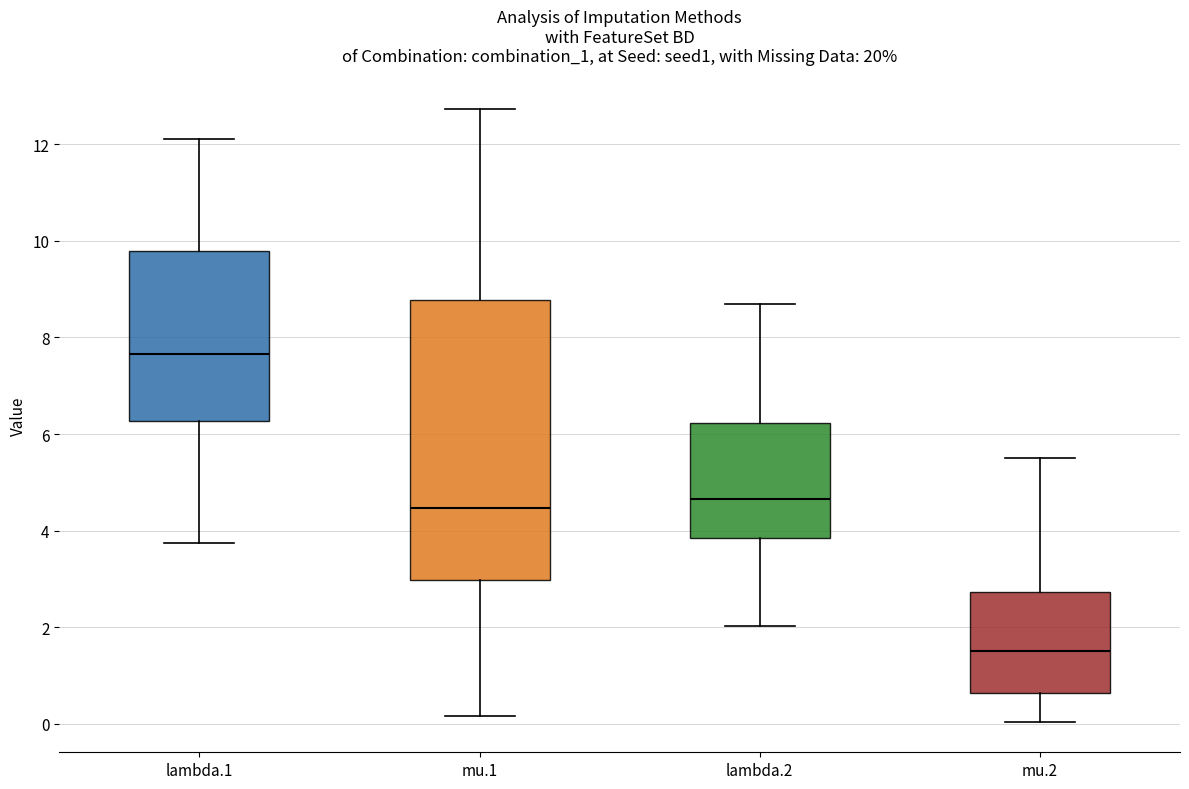

Where is the lower edge of the box for mu.1 on the y-axis? The values are not printed on the chart, so give them approximately, as read against the axis.

3.0